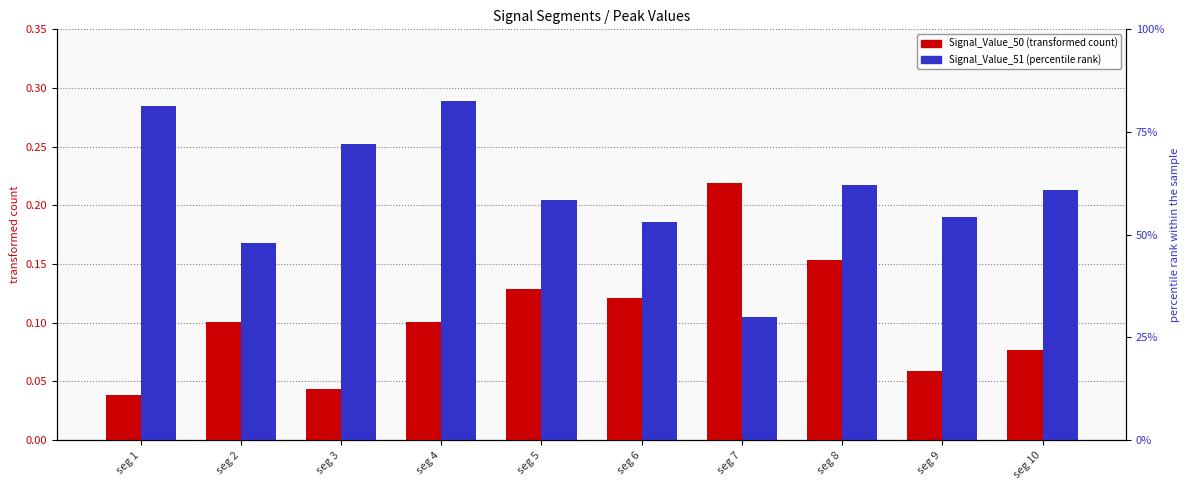

What is the value of the Signal_Value_51 bar at the 2nd from the left?

0.2